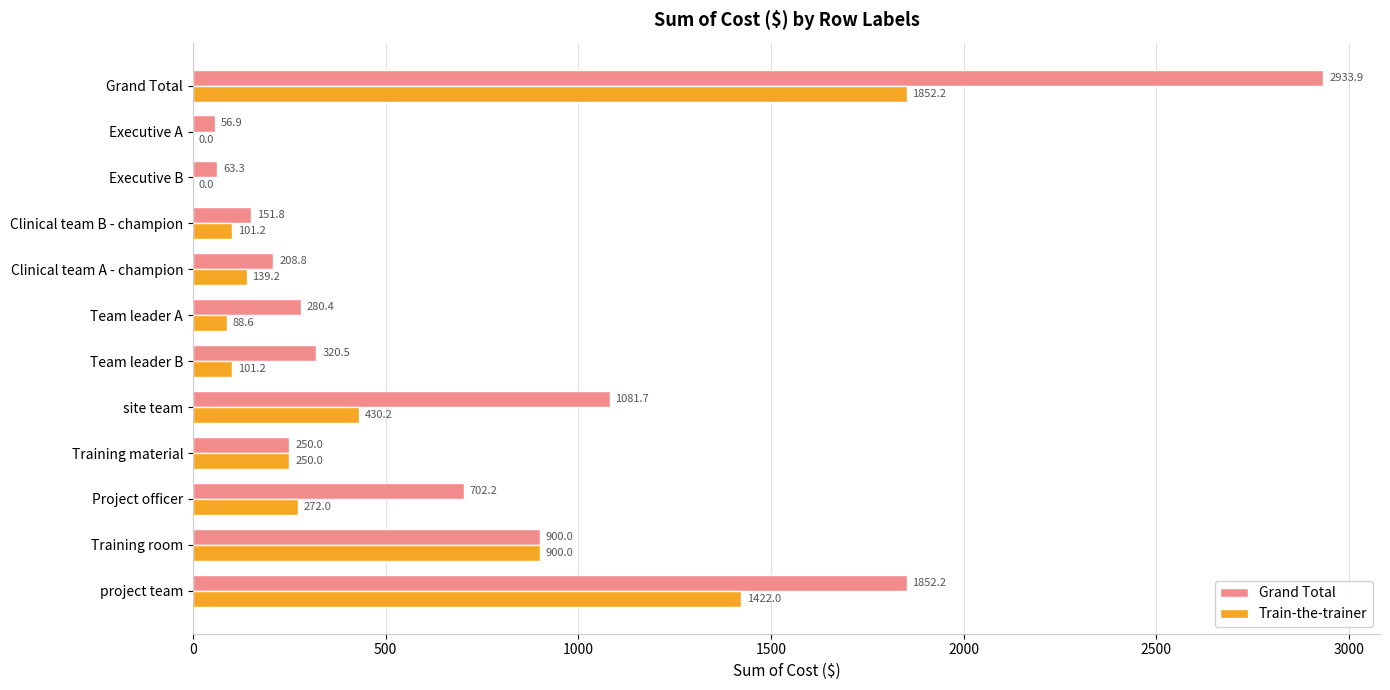

The value of Train-the-trainer at Executive A is 753.1. True or false?

False